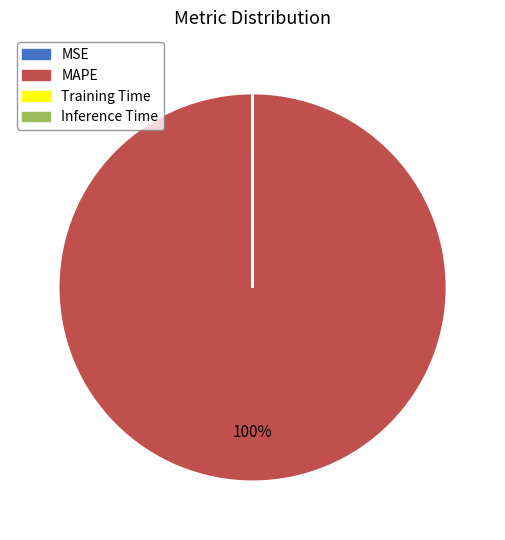

To the nearest percent, what is the average slice percentage?

25%